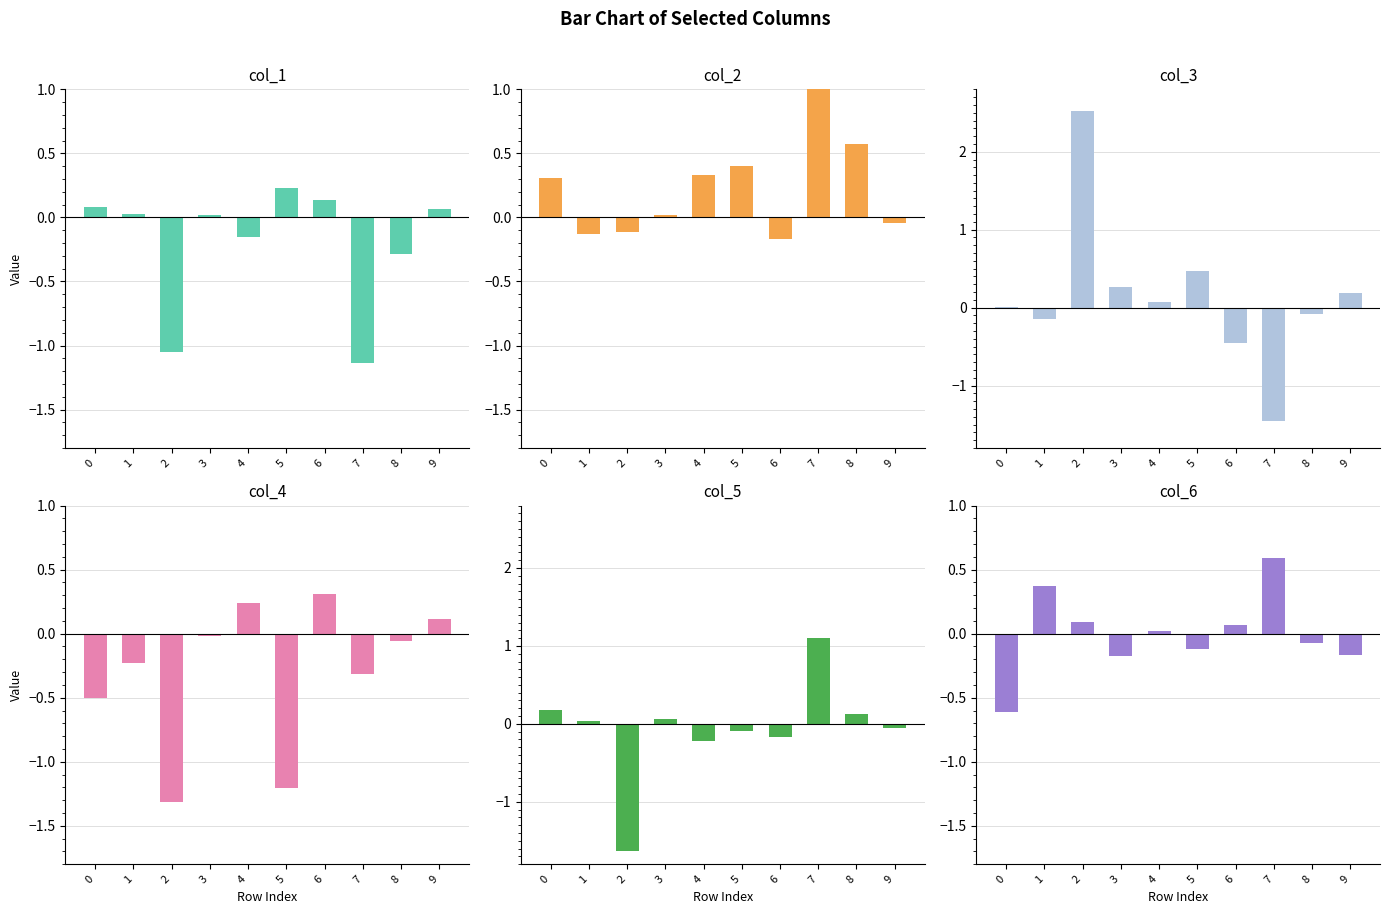

The col_5 series shows -0.1 at 9. True or false?

True